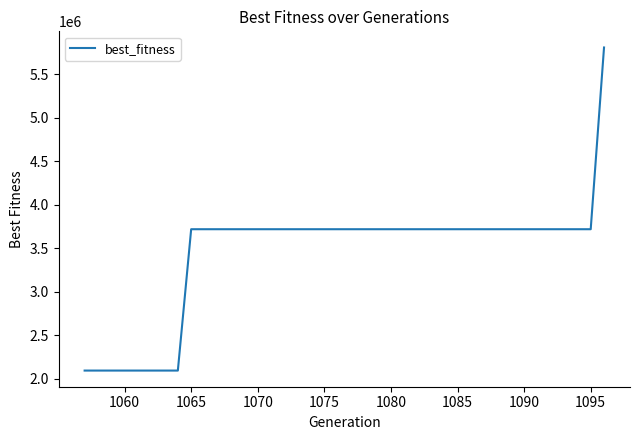

What is the difference between the maximum and minimum values?

3718064.0